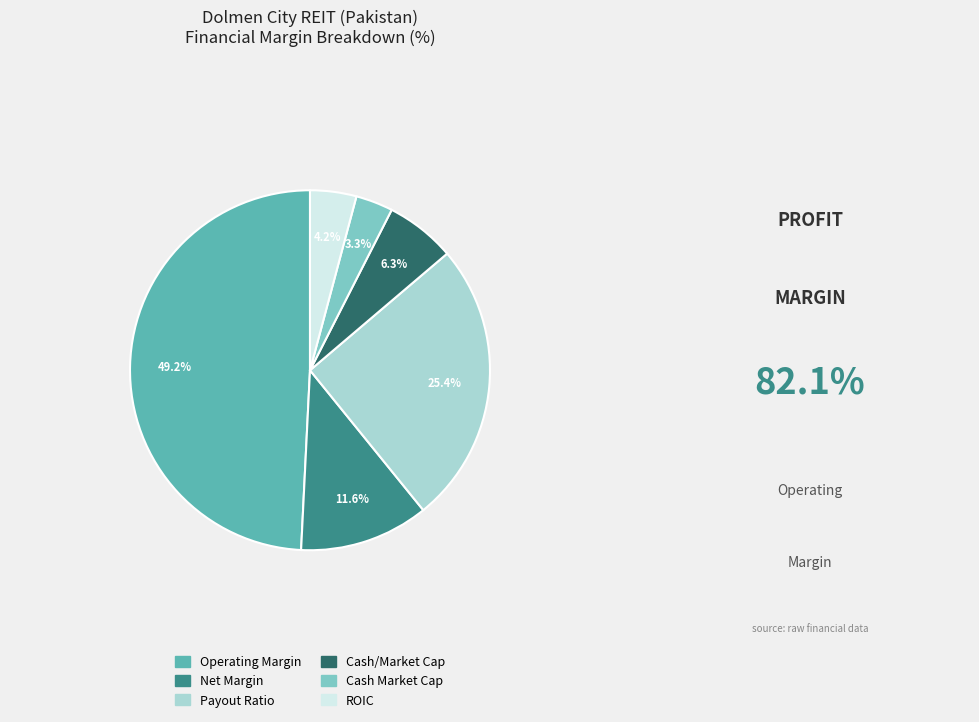

What percentage is the Cash/Market Cap slice, to the nearest percent?

6%